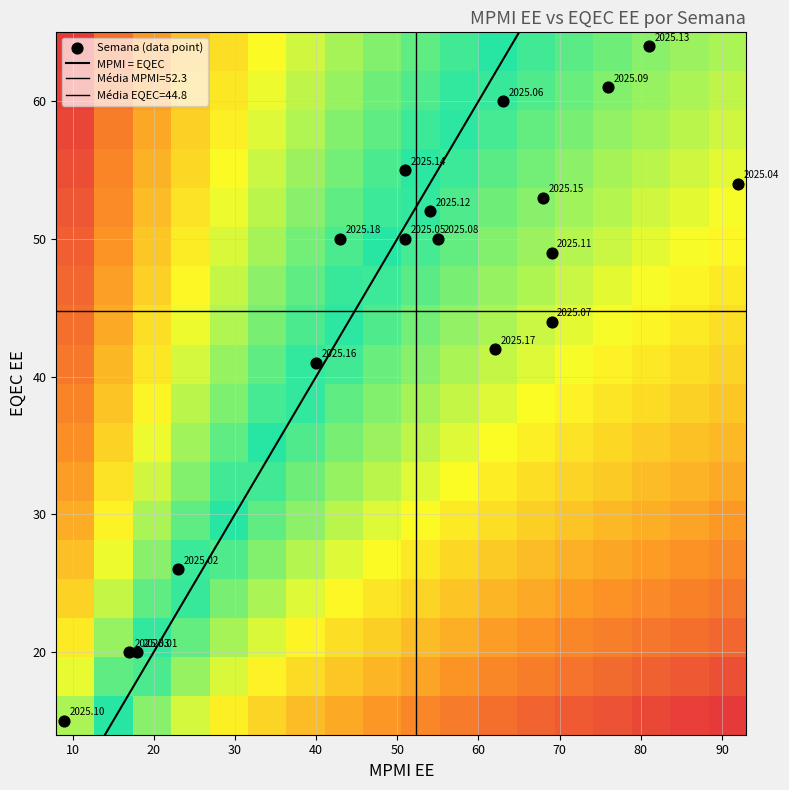

What is the sum of all values?

806